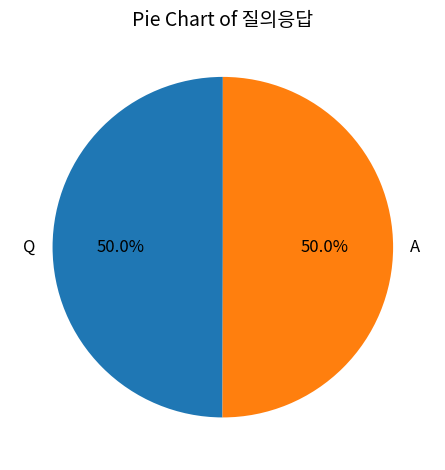

Combined, do Q and A account for over 50%?

Yes